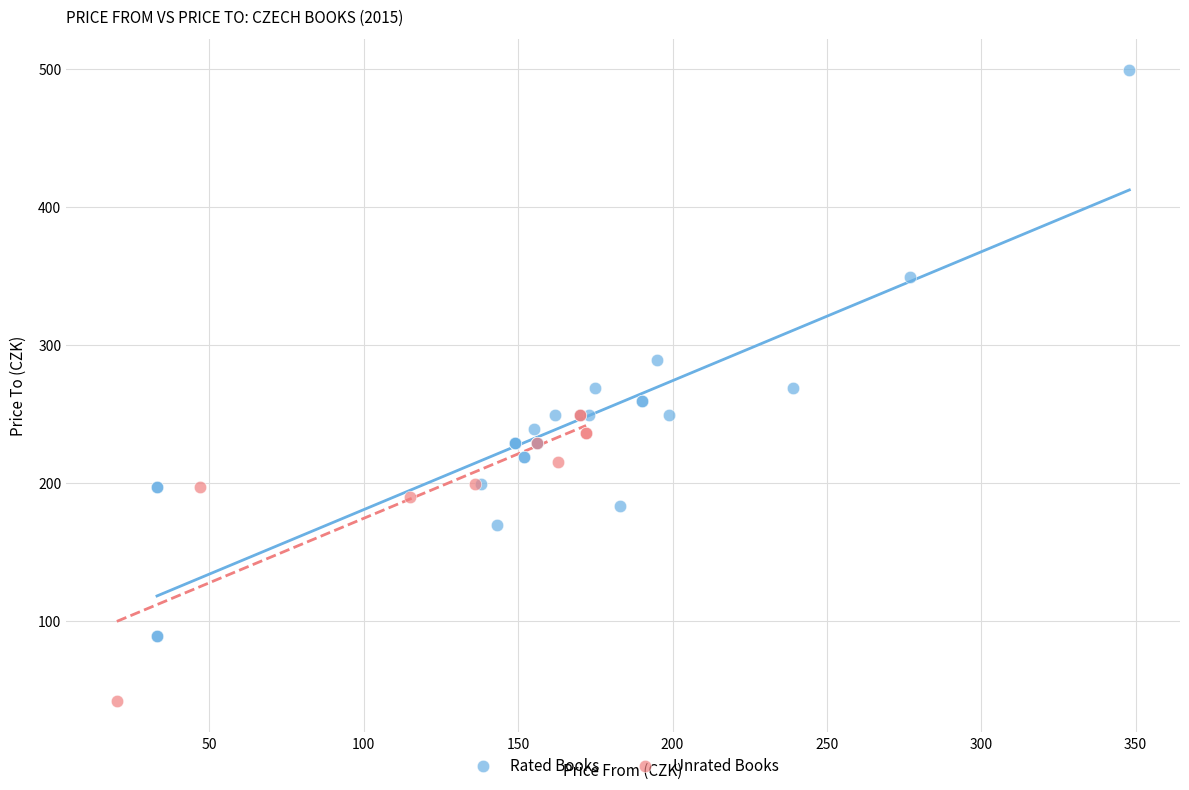

Which series reaches the maximum Y coordinate?

Rated Books